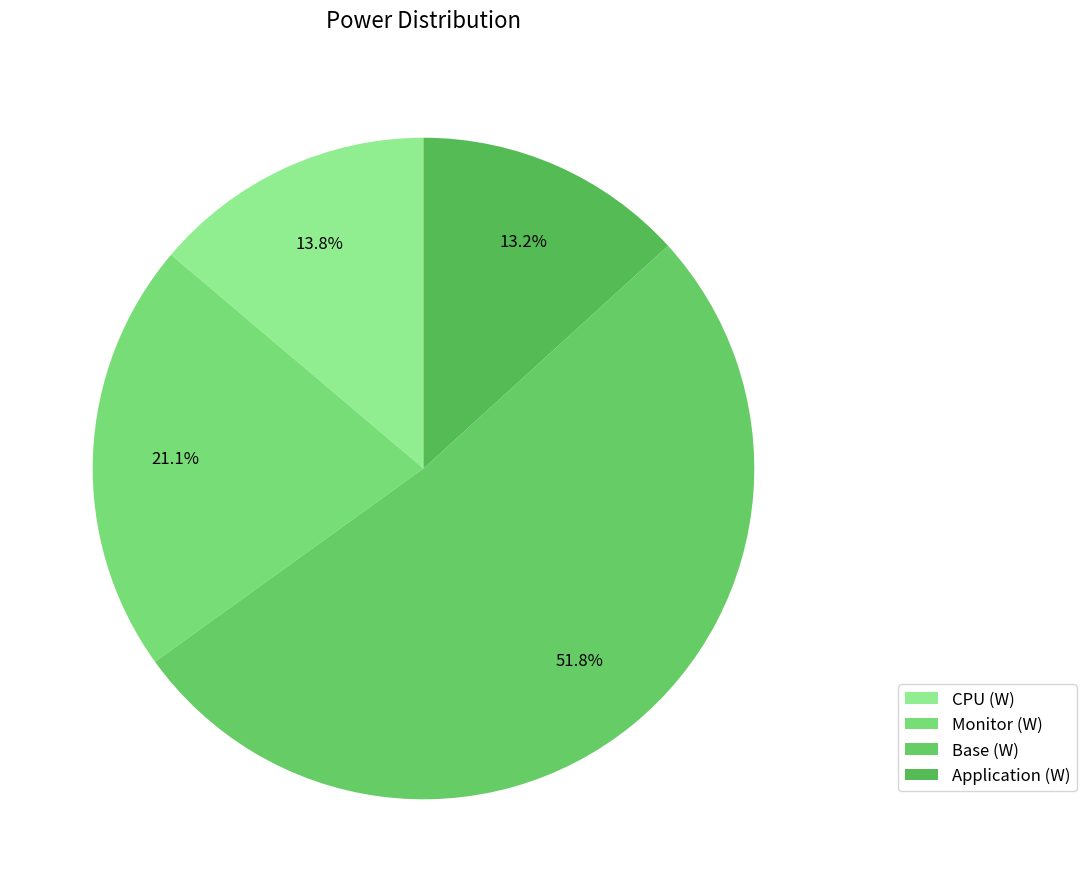

To the nearest percent, what is the difference between the Application (W) and Monitor (W) slice percentages?

8%